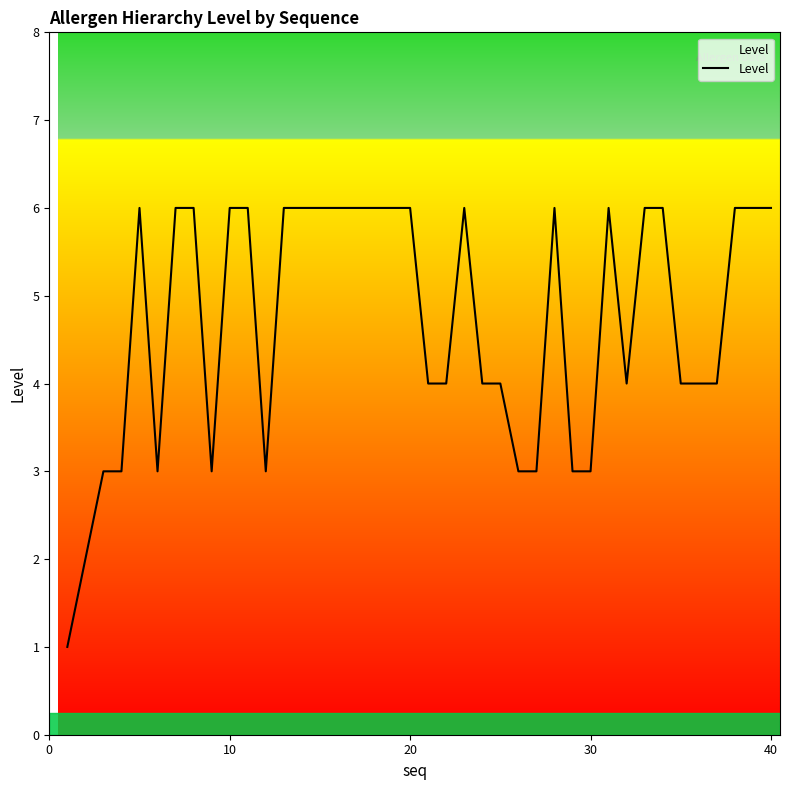

What is the difference between the maximum and minimum values?

5